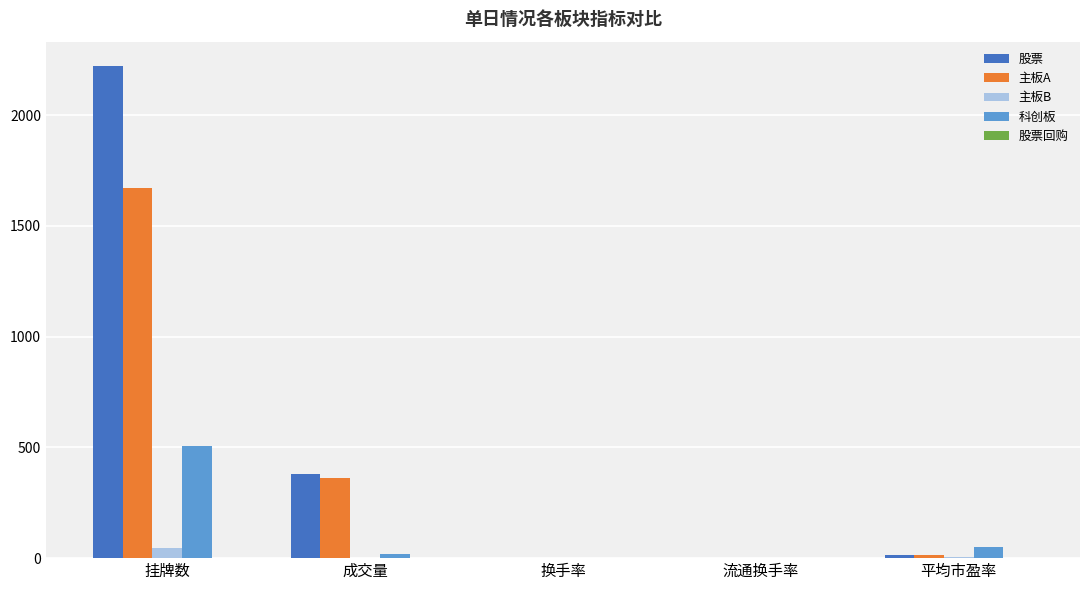

What is the approximate value of 科创板 at 挂牌数?

506.0